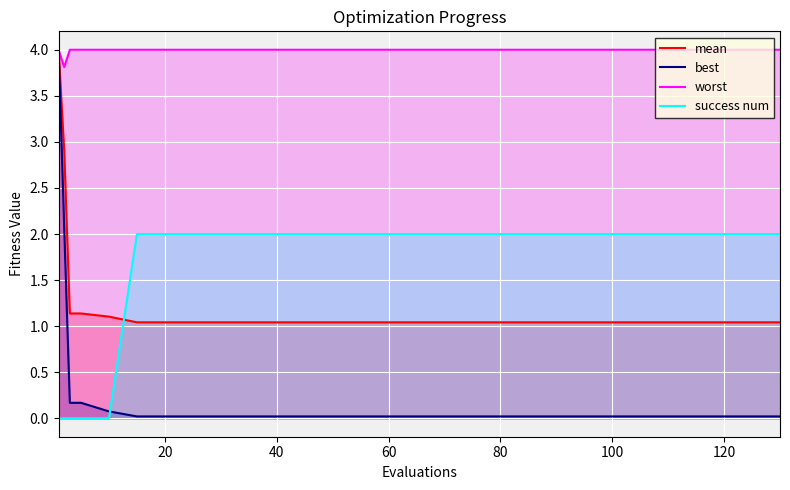

Which series has the largest total across all categories?

worst